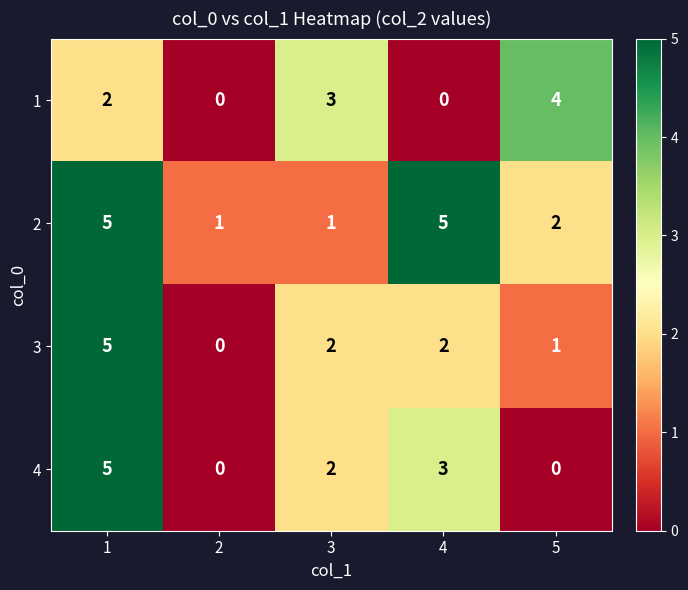

The 1 series shows 3 at 3. True or false?

True